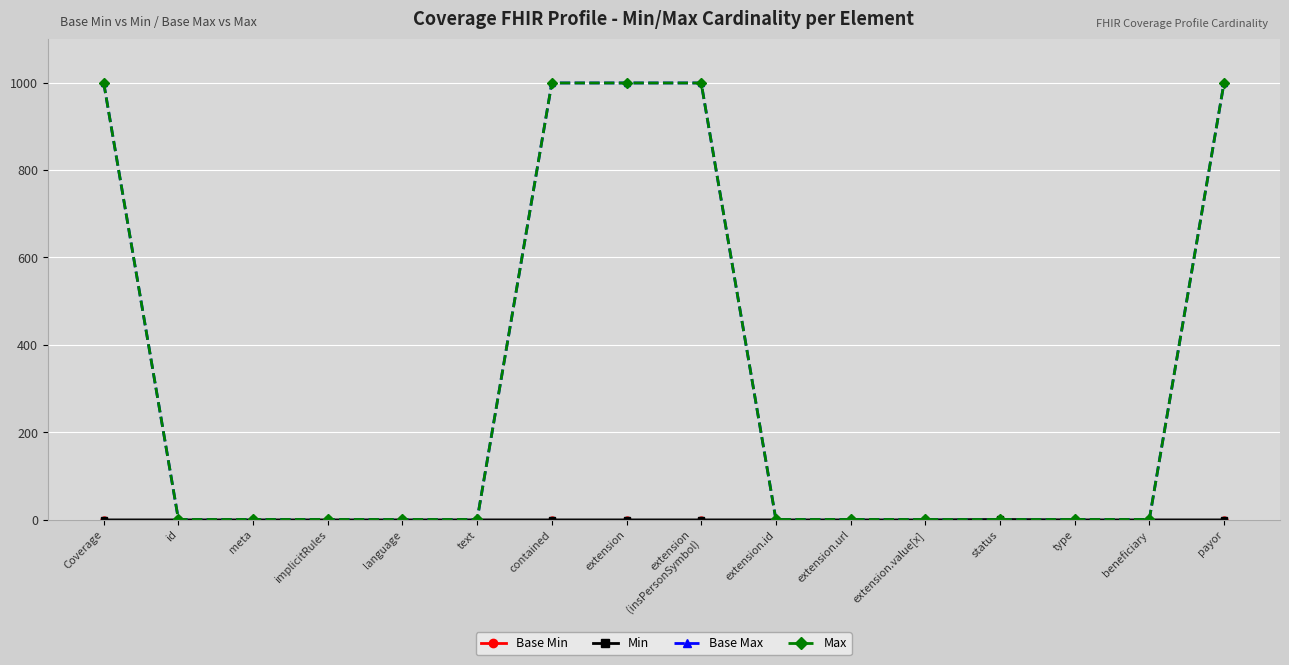

Does the chart have visible grid lines?

Yes